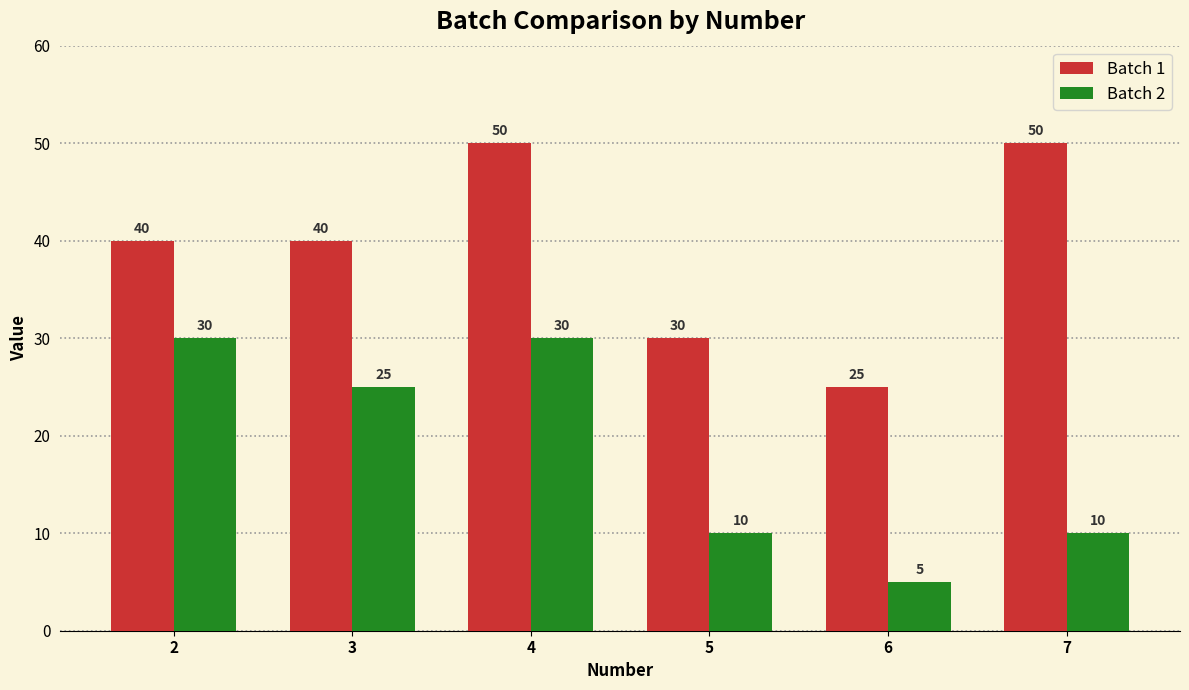

What is the smallest value displayed?

5